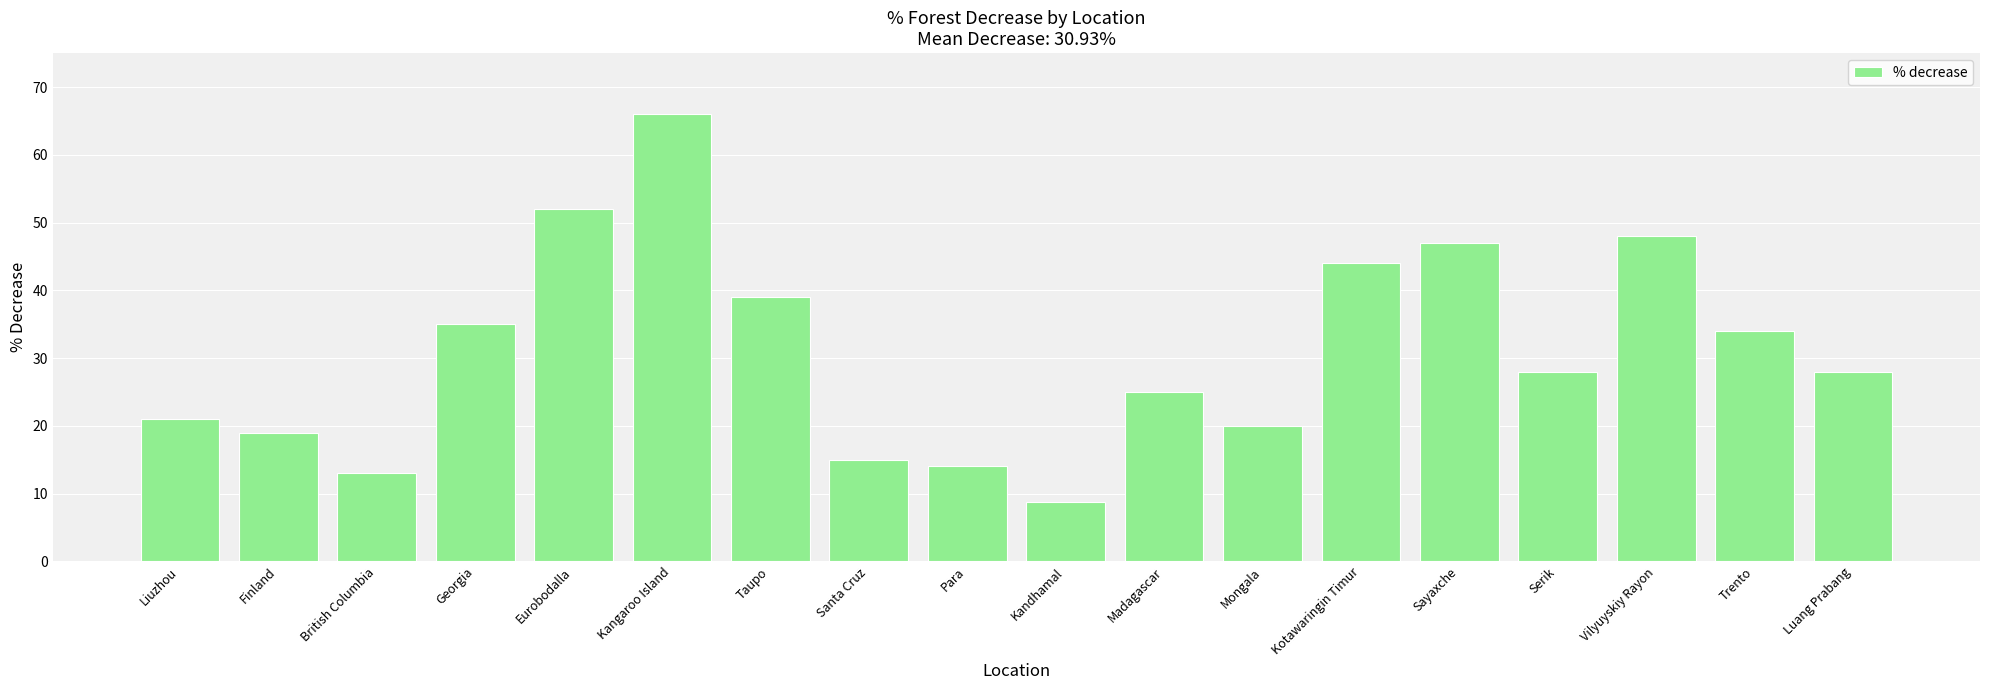

How many bars are there in total?

18